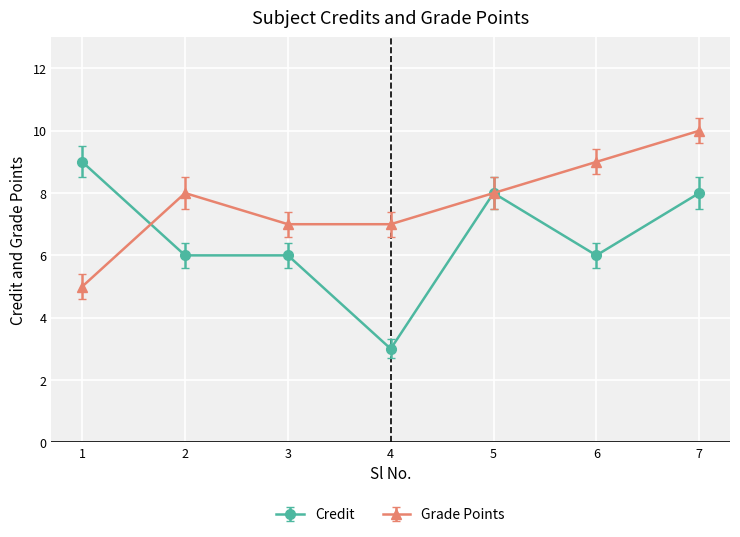

Does the chart have visible grid lines?

Yes